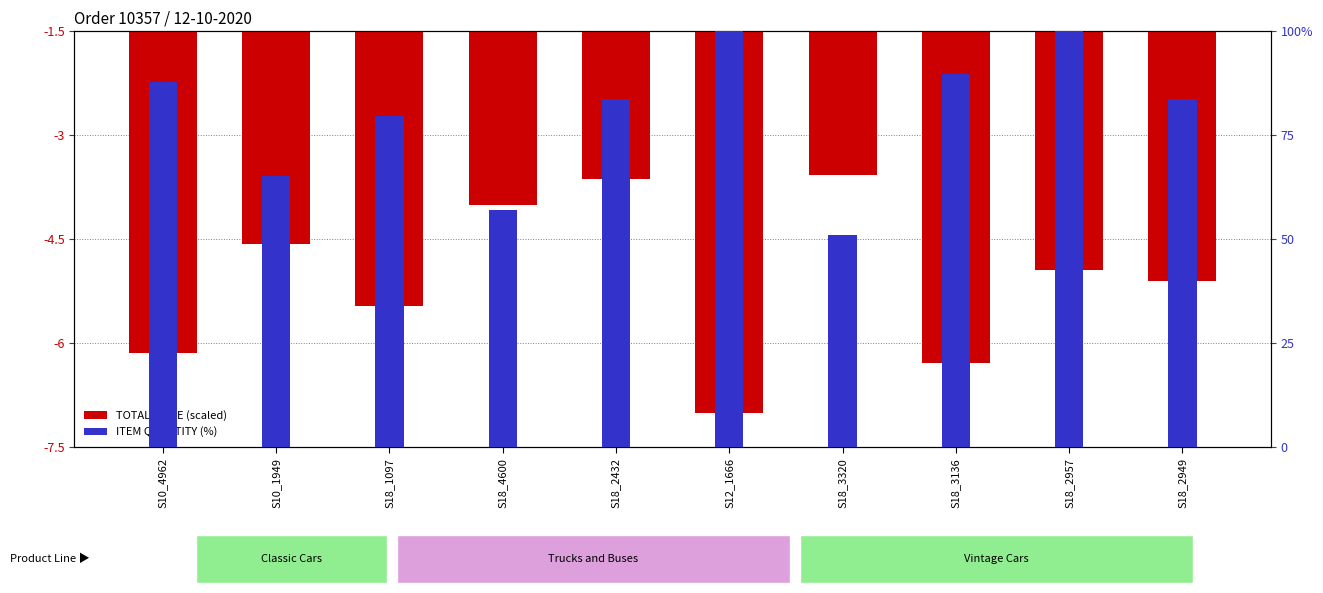

Read the TOTAL PRICE (scaled) value at S12_1666.

-7.0